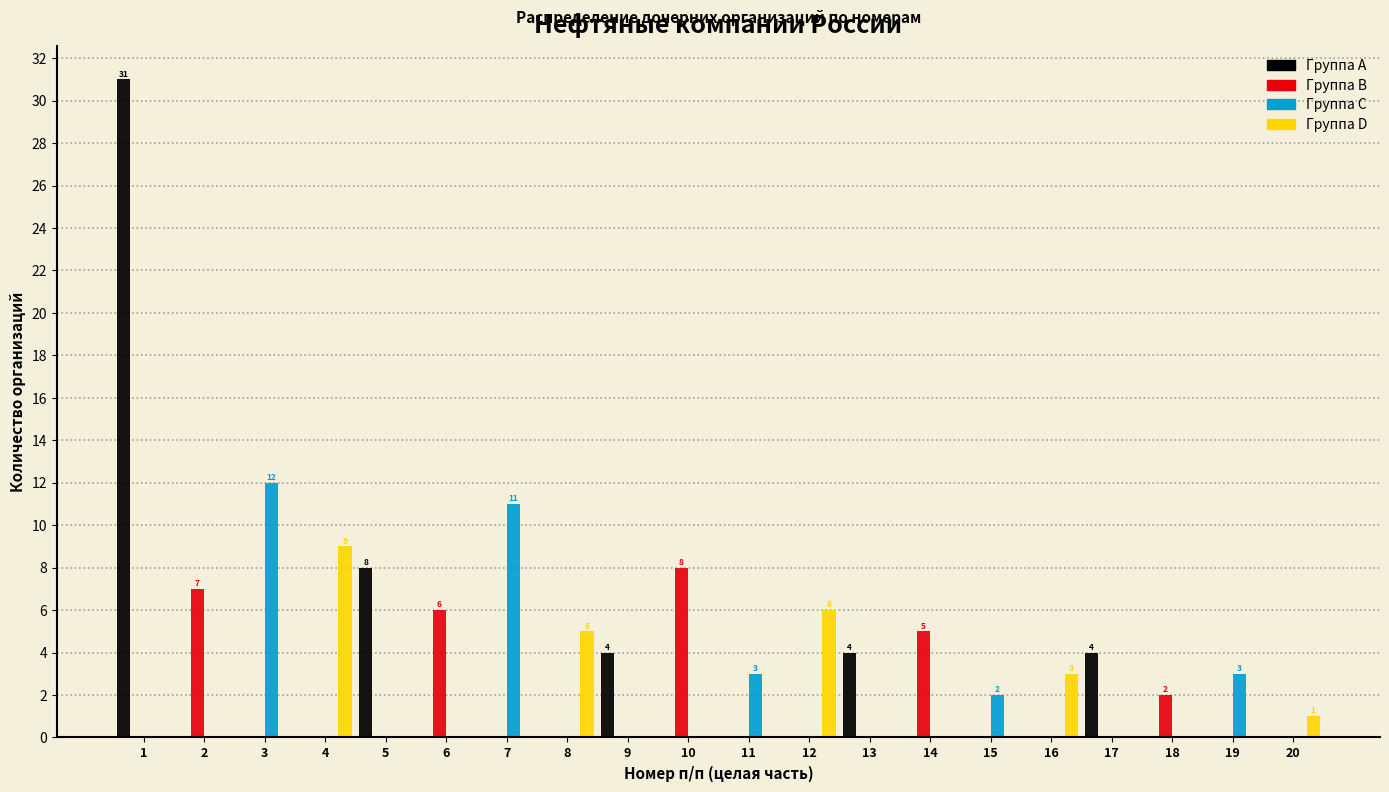

Which series changed the most between 4 and 12?

Группа D